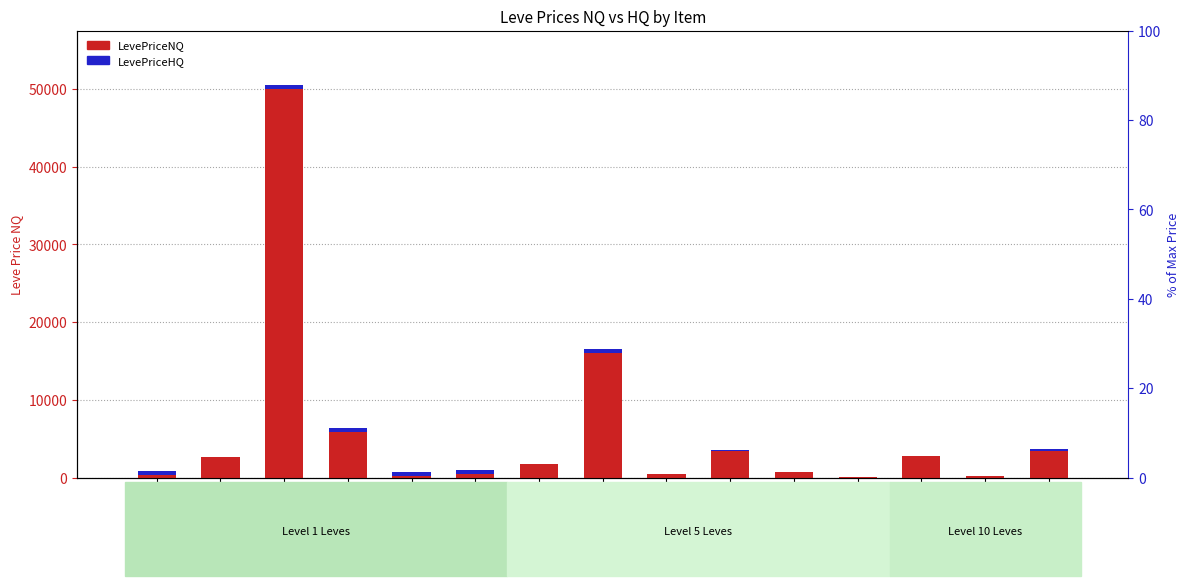

Which has a higher value, Chanterelle Saute or Marmot Steak?

Chanterelle Saute